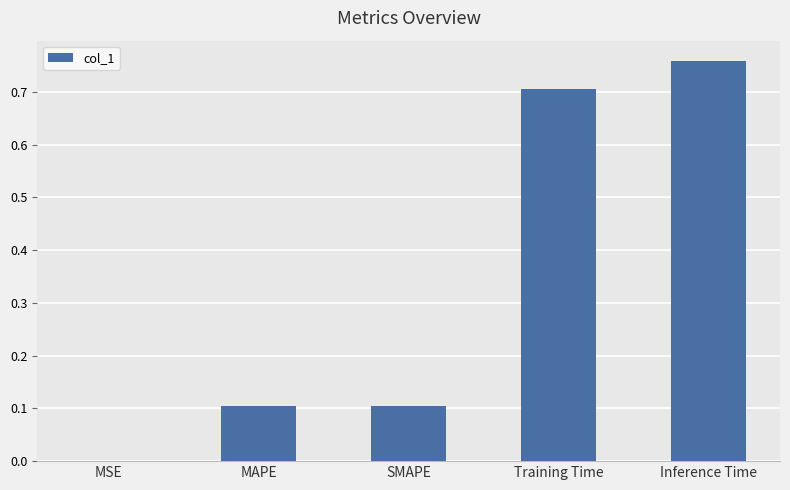

What is the sum of all values?

1.7